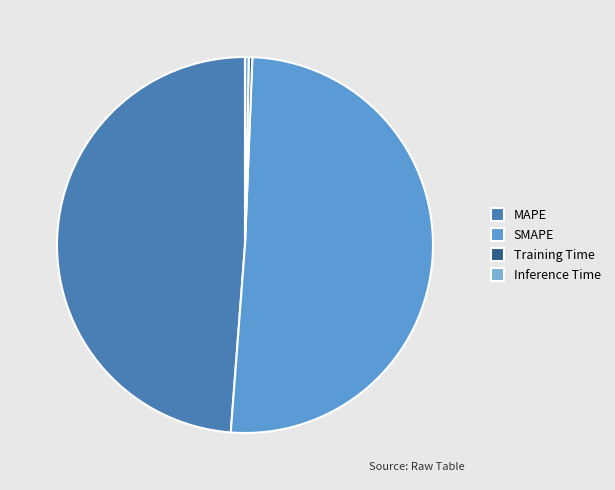

Which category accounts for the majority?

SMAPE